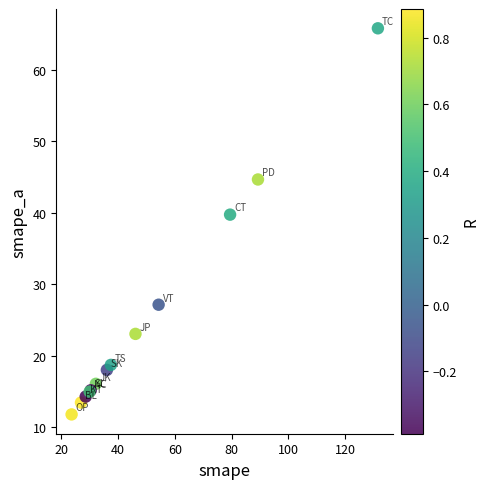

What Y value in the scatter plot is closest to 38?

39.7